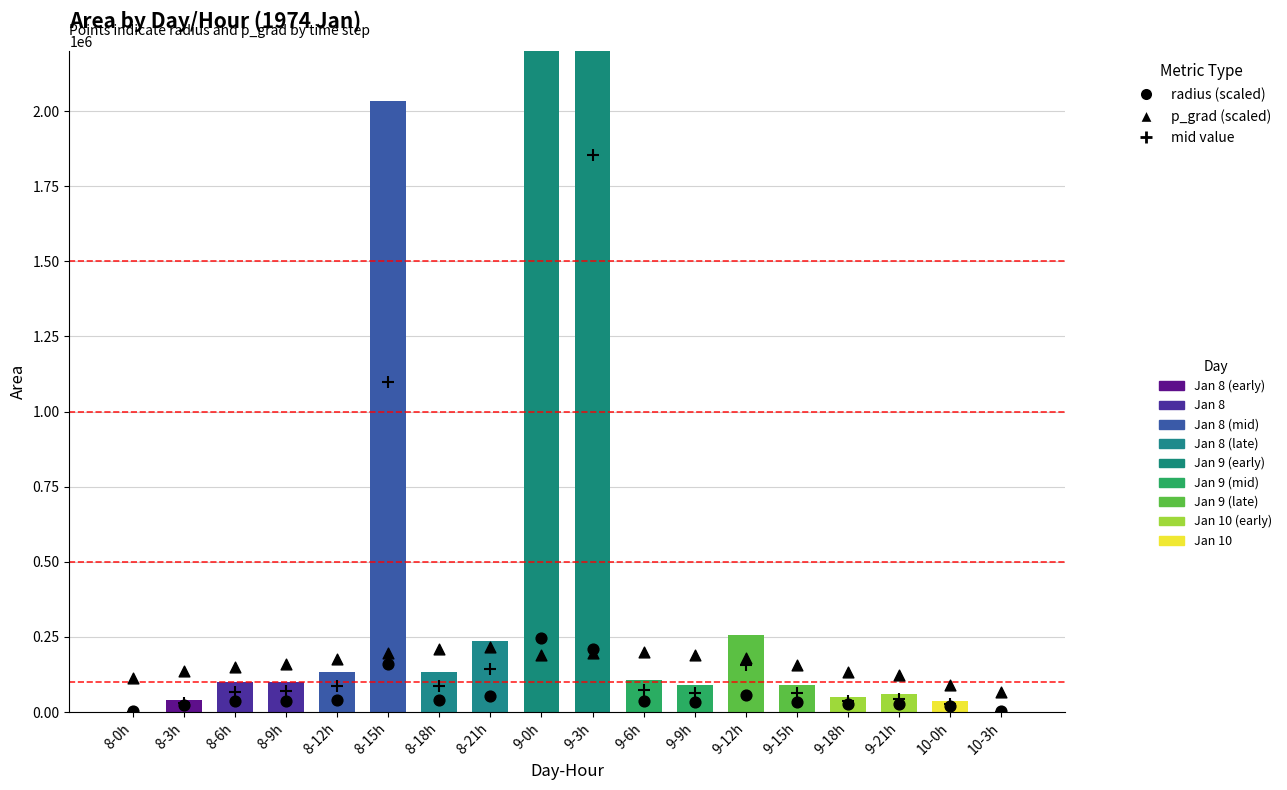

At how many categories does at least one series exceed 964714?

3